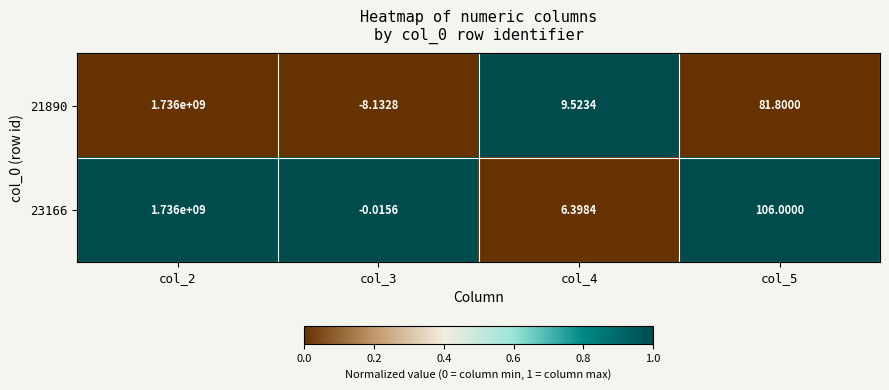

Is the value of 23166 at col_2 greater than the value of 21890 at col_5?

Yes